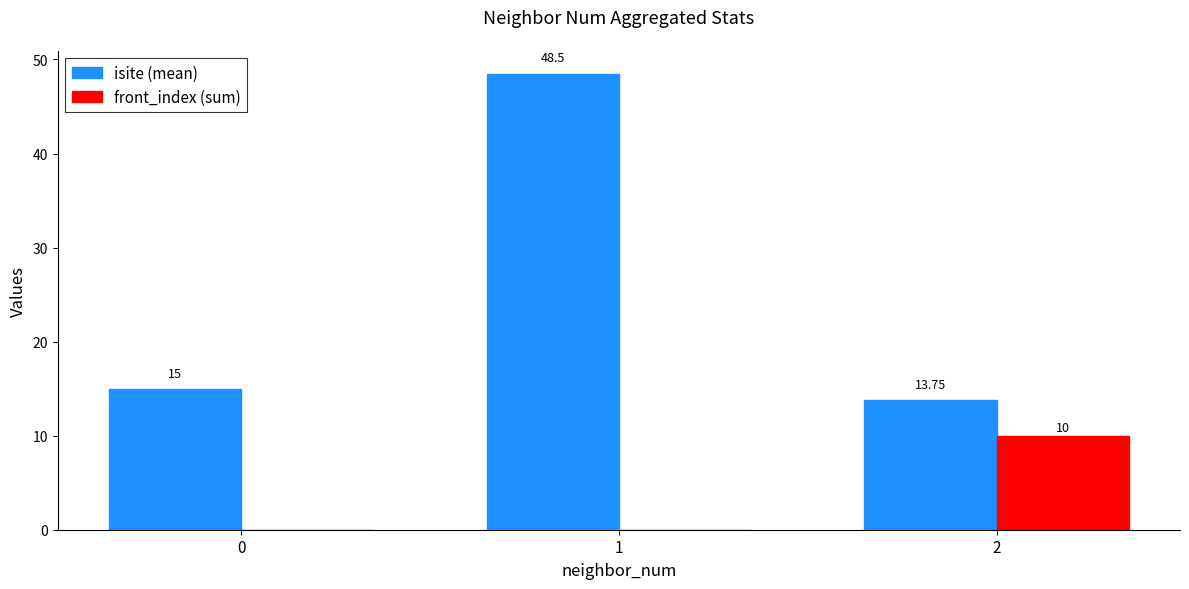

How many groups of bars are there?

3